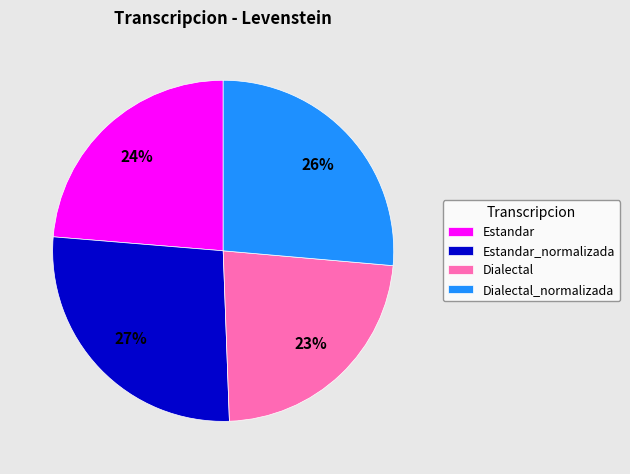

The Dialectal slice represents 9% of the pie. True or false?

False